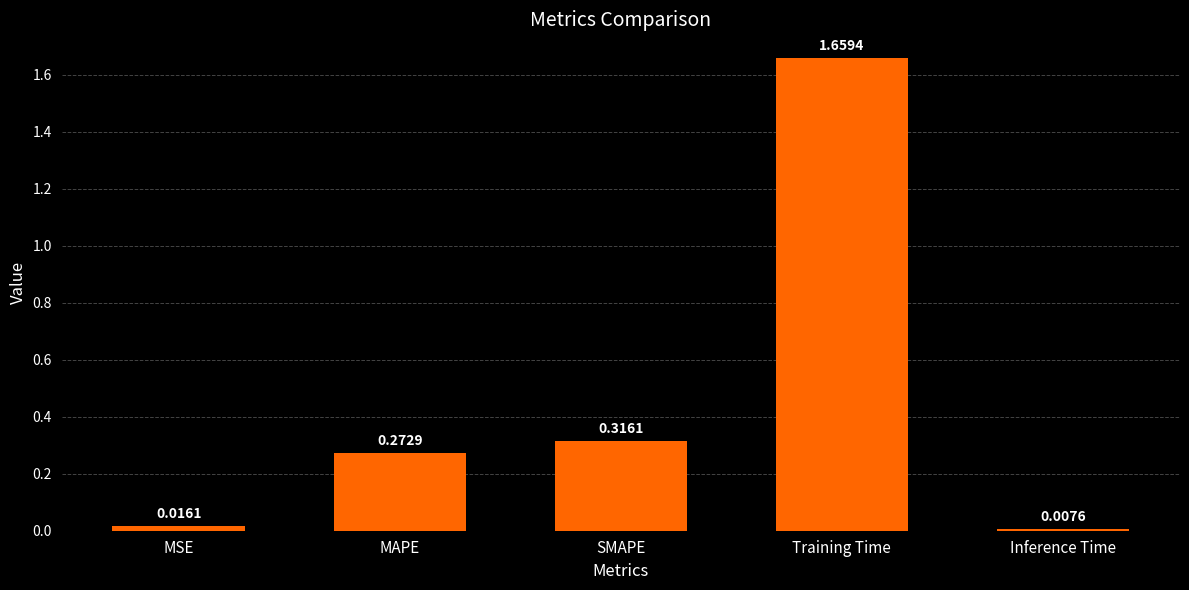

Rank the categories by value from lowest to highest.

Inference Time, MSE, MAPE, SMAPE, Training Time